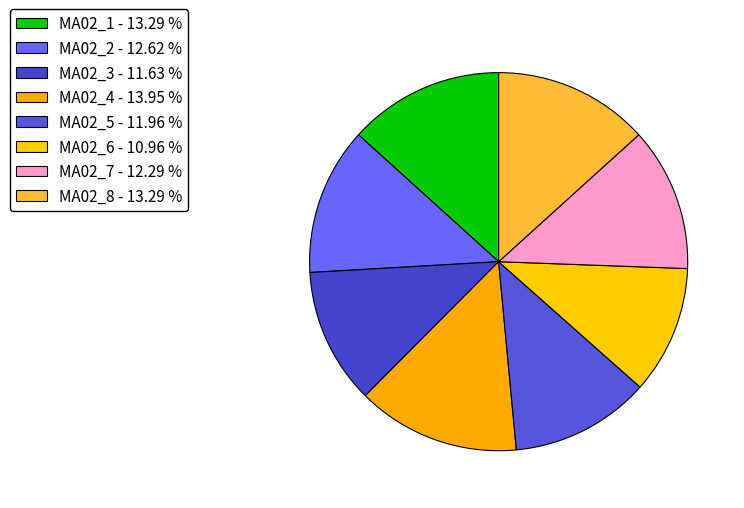

How many segments does this pie chart have?

8